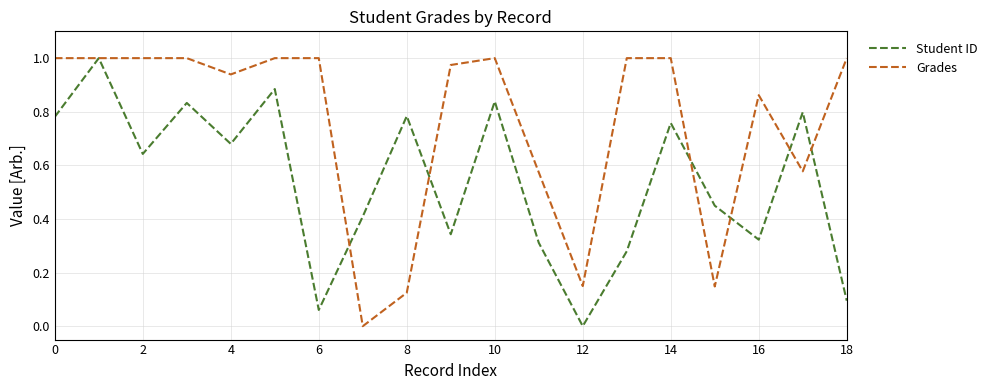

List the series in order of their overall mean, highest first.

Grades, Student ID